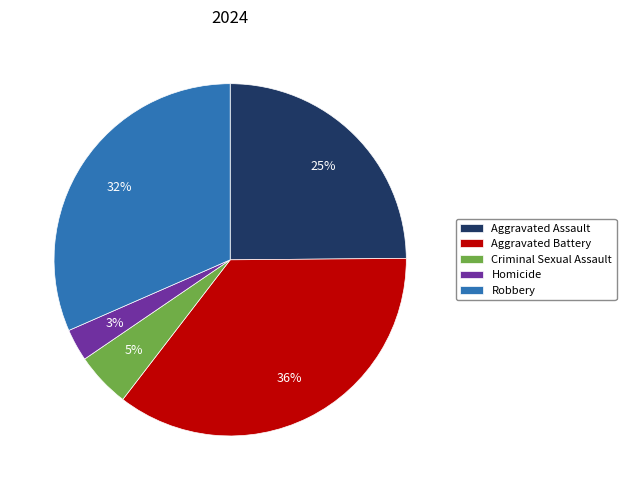

Is the sum of Aggravated Assault and Homicide greater than half?

No